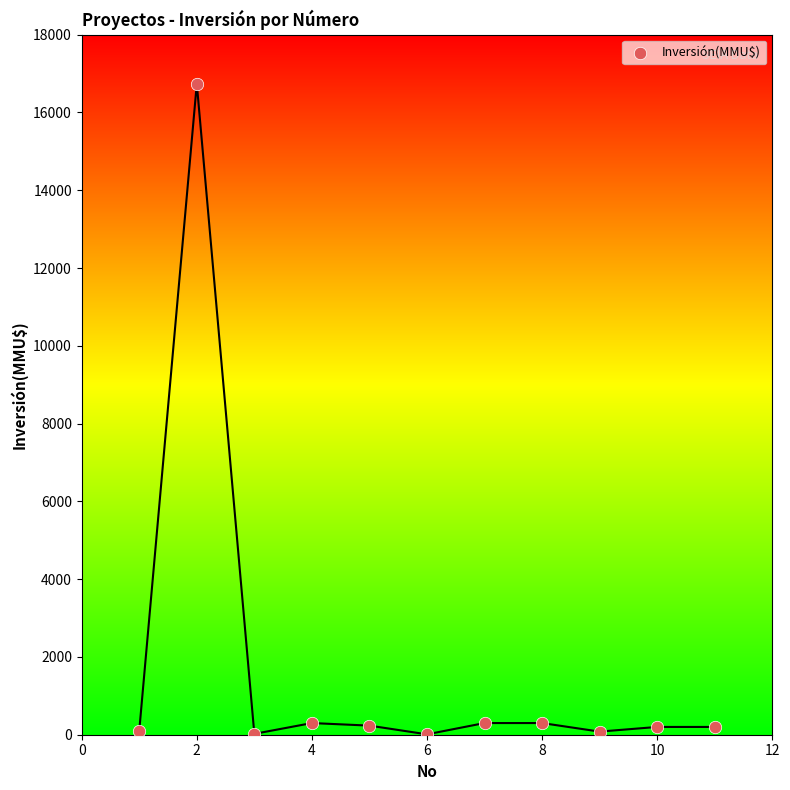

What is the average X value?

6